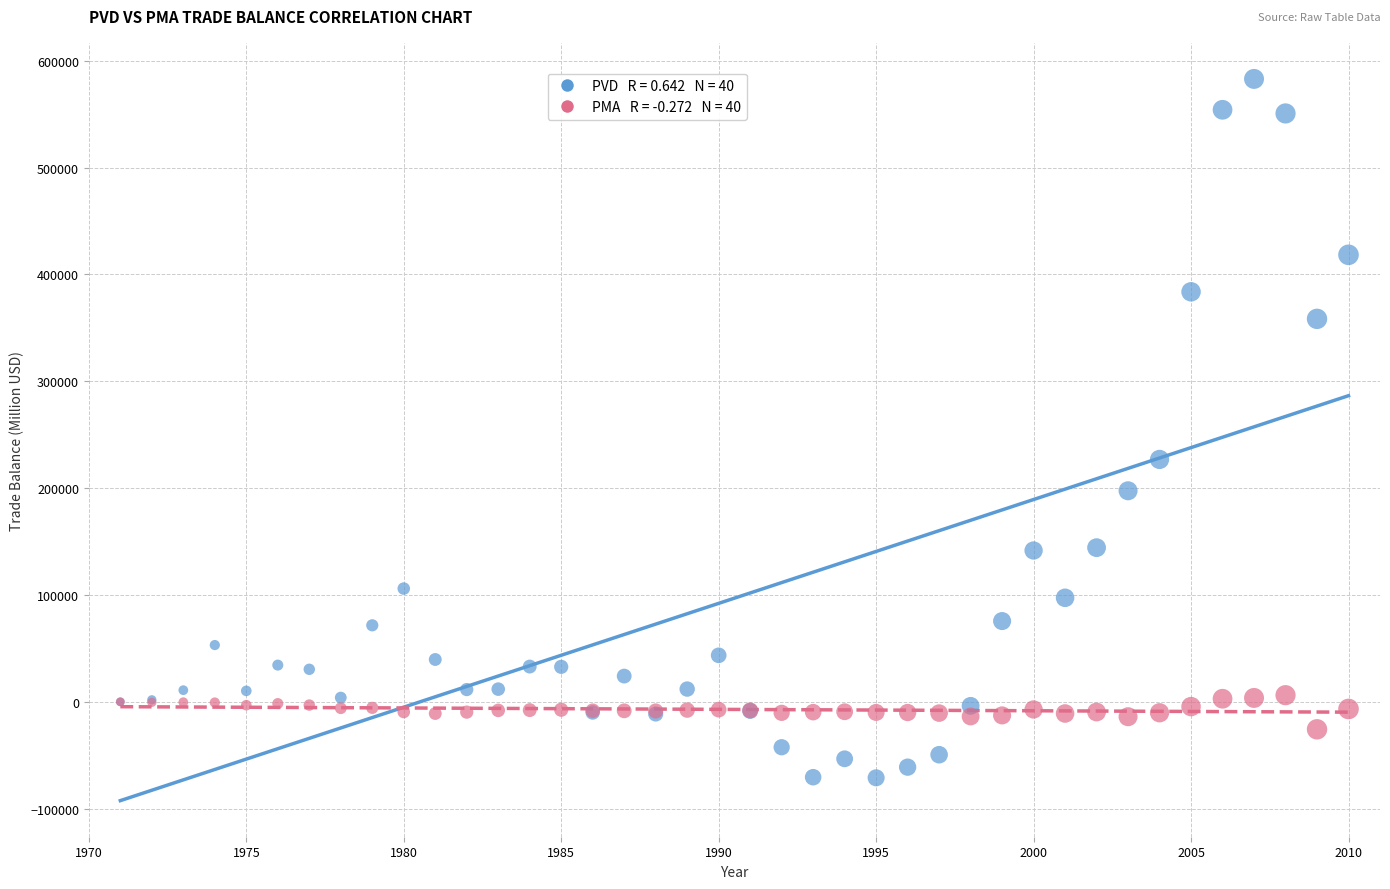

Across all series, what Y value is closest to 255862?

226792.3